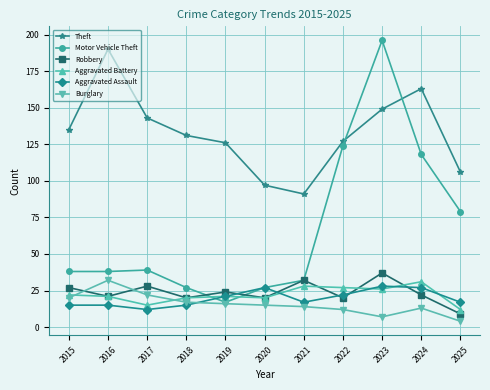

Reading left to right, what are all the values shown in this chart?

Theft: 2015=135	2016=190	2017=143	2018=131	2019=126	2020=97	2021=91	2022=127	2023=149	2024=163	2025=106
Motor Vehicle Theft: 2015=38	2016=38	2017=39	2018=27	2019=17	2020=27	2021=32	2022=124	2023=196	2024=118	2025=79
Robbery: 2015=27	2016=21	2017=28	2018=20	2019=24	2020=20	2021=32	2022=20	2023=37	2024=22	2025=9
Aggravated Battery: 2015=22	2016=21	2017=15	2018=20	2019=21	2020=20	2021=28	2022=27	2023=26	2024=31	2025=12
Aggravated Assault: 2015=15	2016=15	2017=12	2018=15	2019=21	2020=27	2021=17	2022=22	2023=28	2024=27	2025=17
Burglary: 2015=20	2016=32	2017=22	2018=17	2019=16	2020=15	2021=14	2022=12	2023=7	2024=13	2025=4